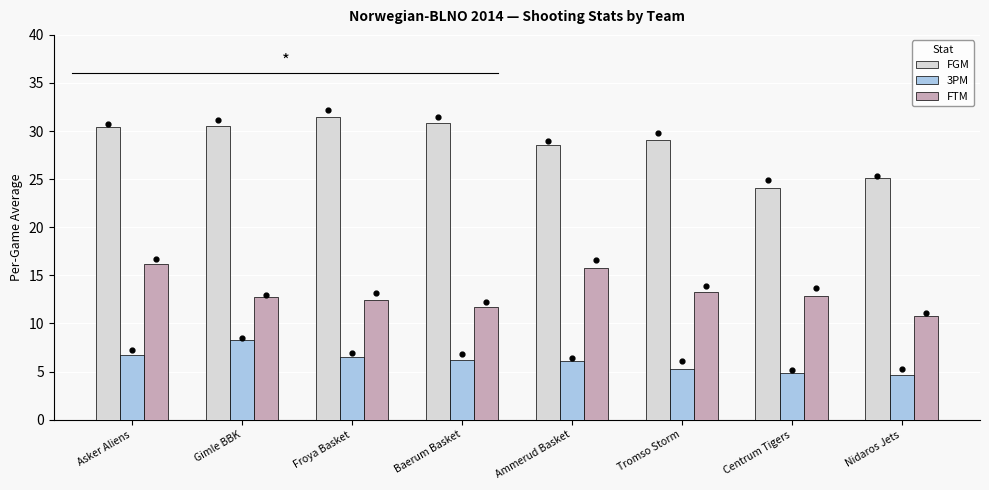

Which series contains the lowest Y value?

3PM